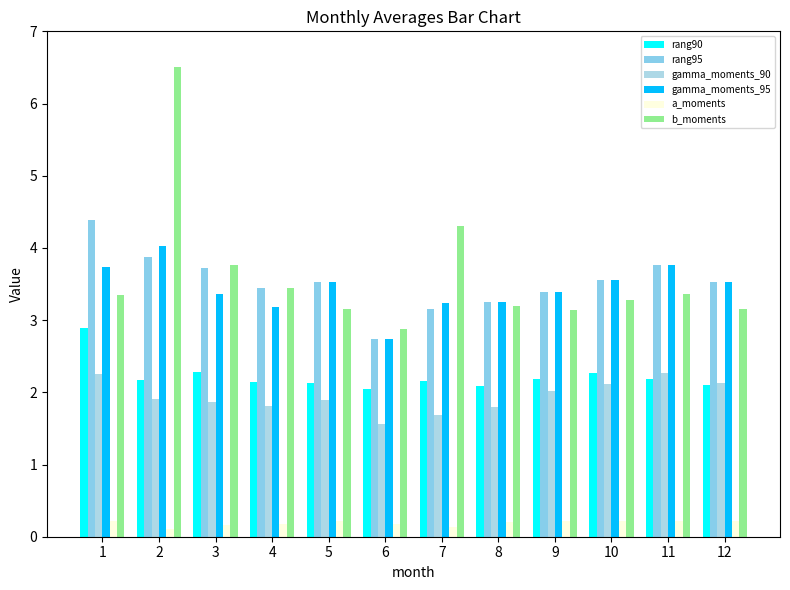

What is the total value across all series at 5?

14.5